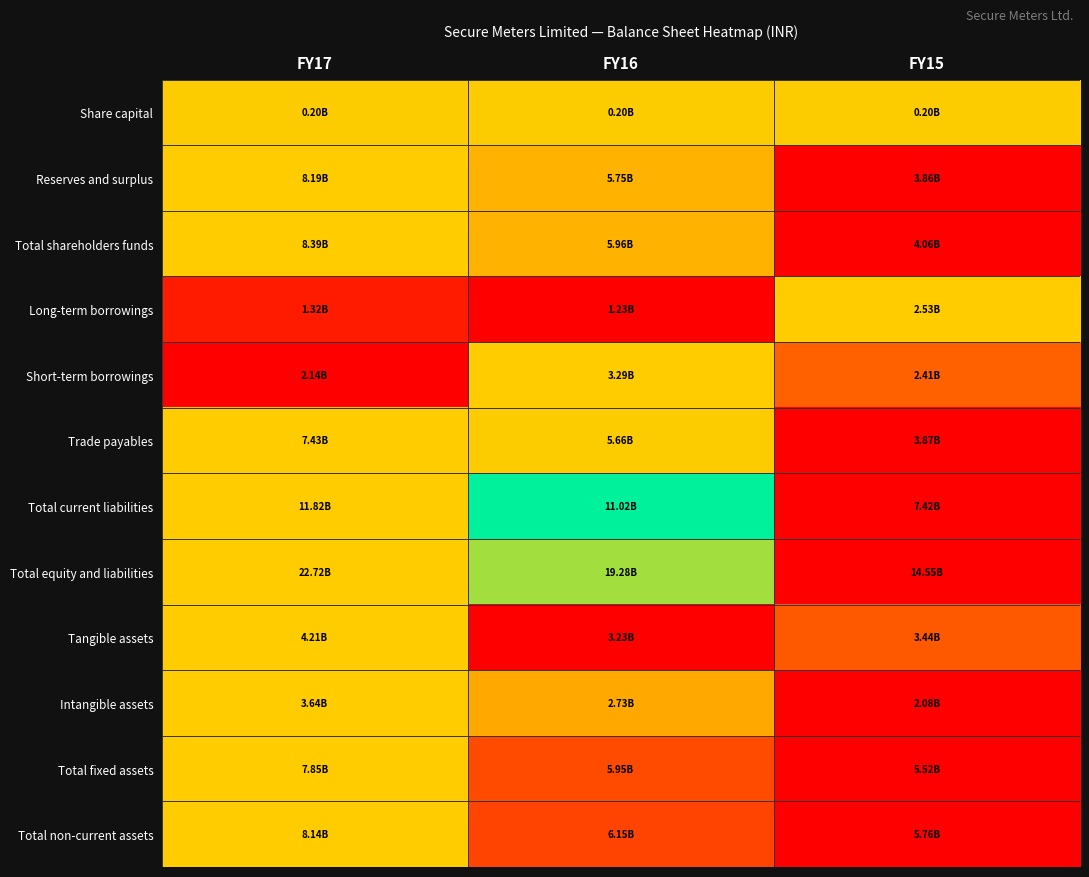

Reading right to left, what are all the values shown in this chart?

Share capital: FY15=0.5	FY16=0.5	FY17=0.5
Reserves and surplus: FY15=0.0	FY16=0.4	FY17=1.0
Total shareholders funds: FY15=0.0	FY16=0.4	FY17=1.0
Long-term borrowings: FY15=1.0	FY16=0.0	FY17=0.1
Short-term borrowings: FY15=0.2	FY16=1.0	FY17=0.0
Trade payables: FY15=0.0	FY16=0.5	FY17=1.0
Total current liabilities: FY15=0.0	FY16=0.8	FY17=1.0
Total equity and liabilities: FY15=0.0	FY16=0.6	FY17=1.0
Tangible assets: FY15=0.2	FY16=0.0	FY17=1.0
Intangible assets: FY15=0.0	FY16=0.4	FY17=1.0
Total fixed assets: FY15=0.0	FY16=0.2	FY17=1.0
Total non-current assets: FY15=0.0	FY16=0.2	FY17=1.0